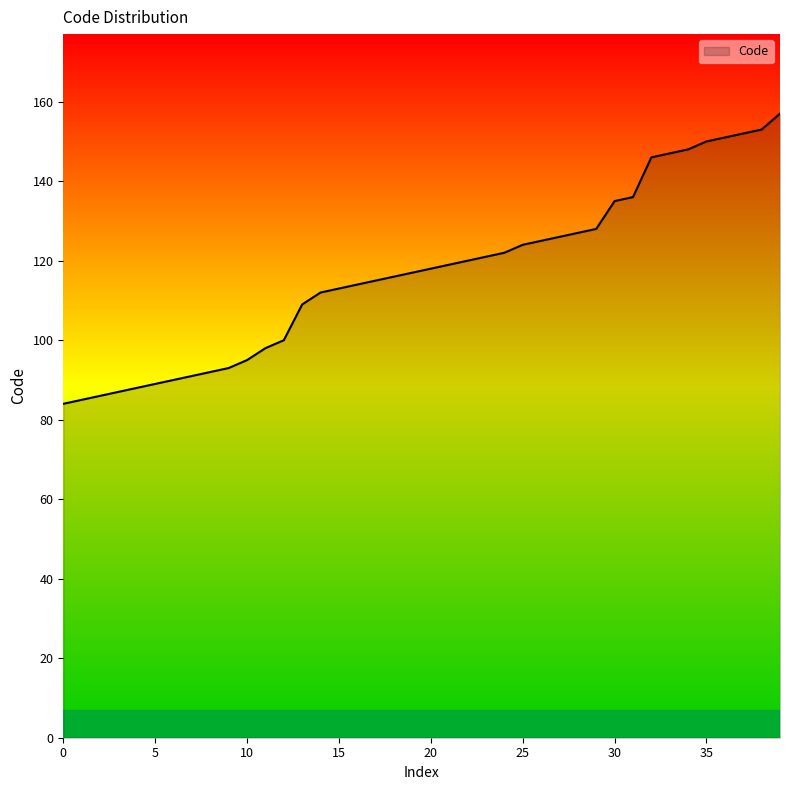

What is the difference between the maximum and minimum values?

73